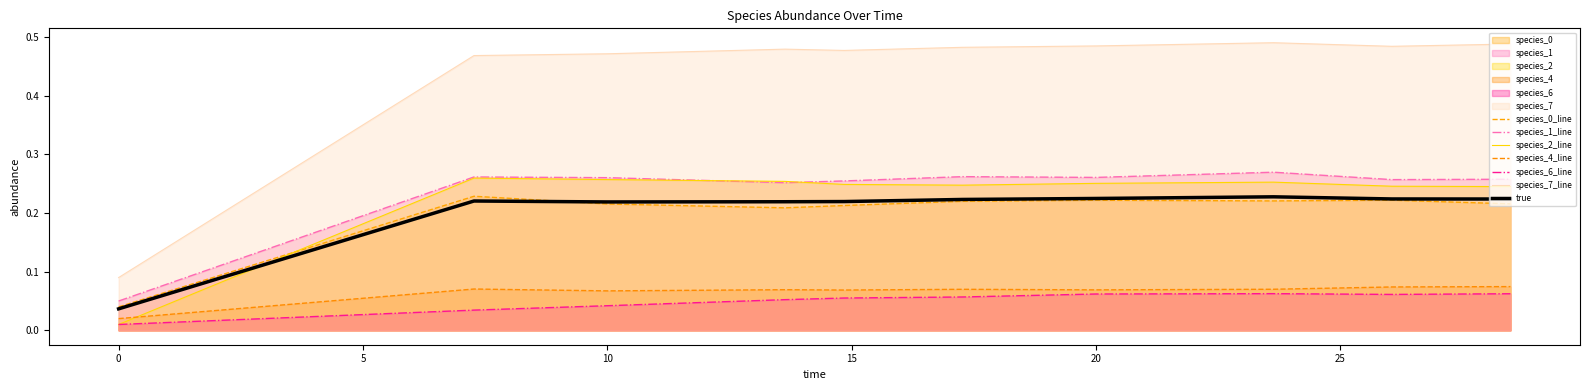

The species_4 series shows 0.1 at 20. True or false?

False